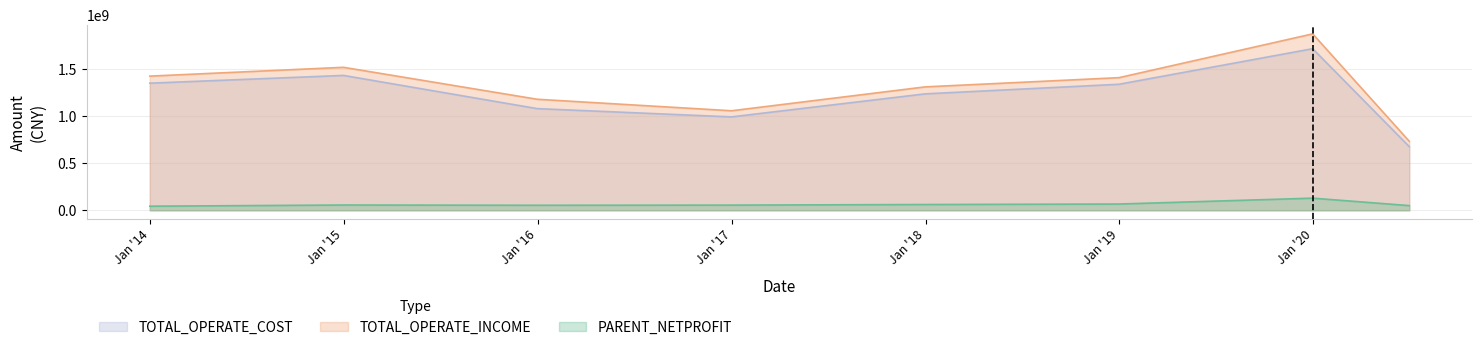

How many values in the TOTAL_OPERATE_INCOME series exceed 1411690507?

4